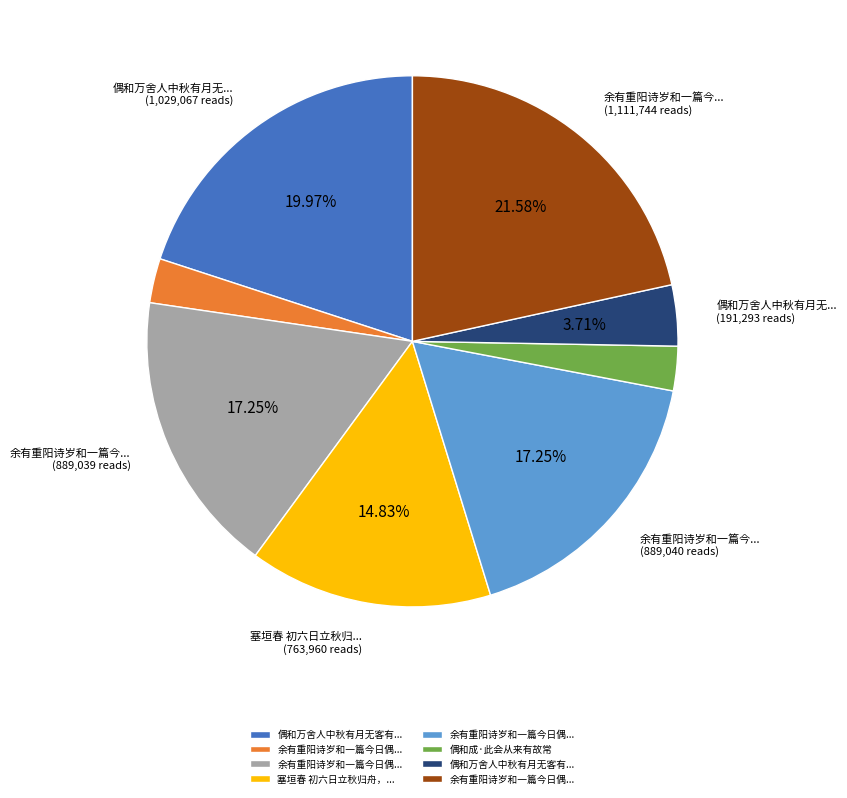

Is there any slice that represents more than half of the pie?

No